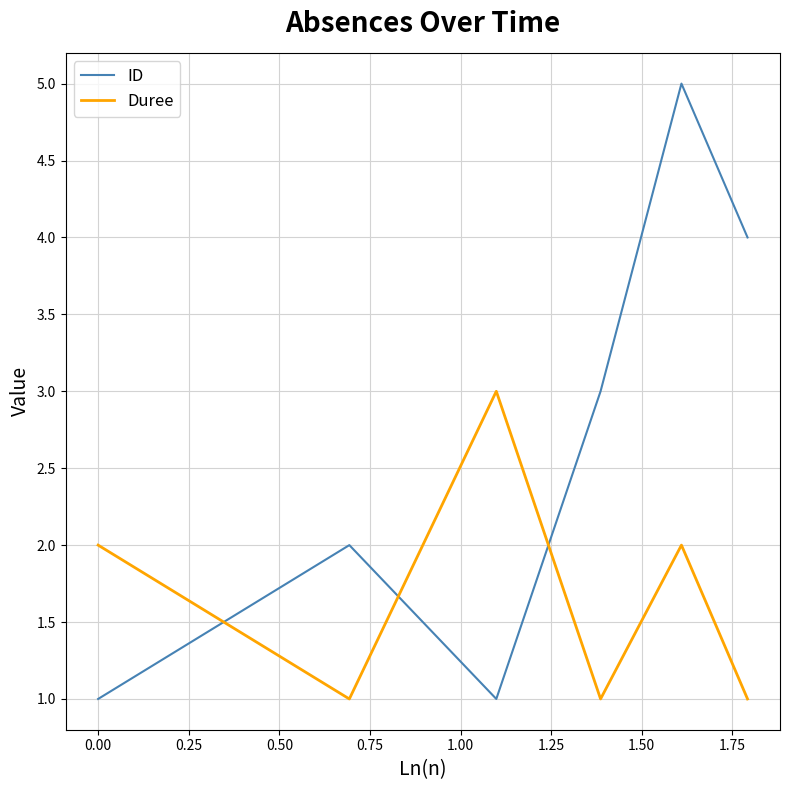

True or false: ID has more than 2 points higher than both neighbors.

False